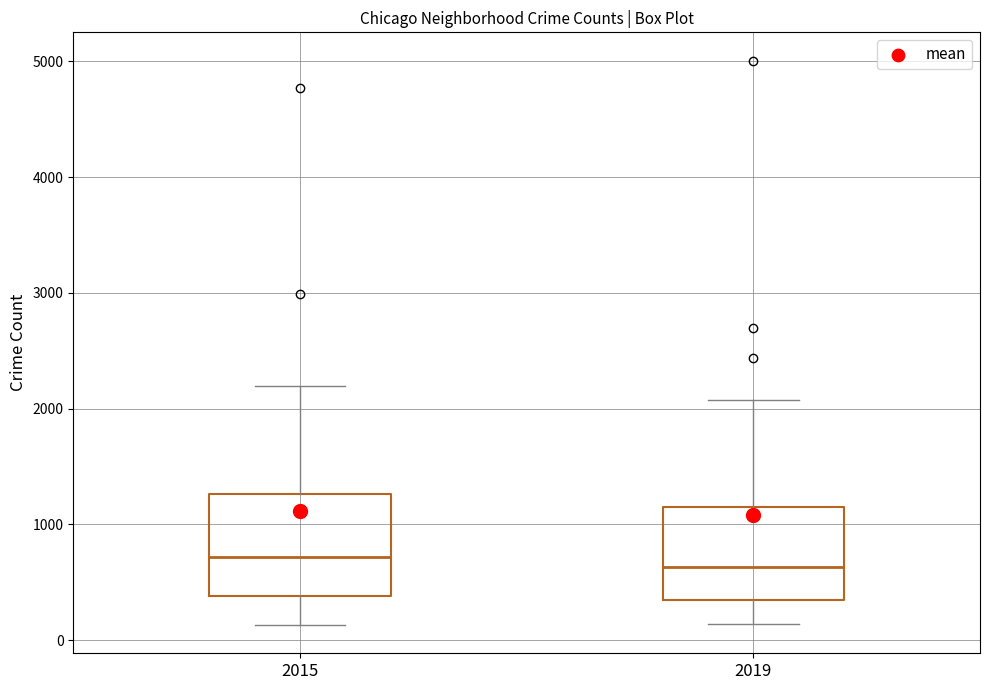

Reading left to right, read every box against the y-axis: the position of its median line, the range the box covers, and the ends of its whiskers. The values are not printed on the chart, so give them approximately, as read against the axis.

2015: median 700, box 400 to 1300, whiskers 100 to 2200
2019: median 600, box 300 to 1100, whiskers 100 to 2100